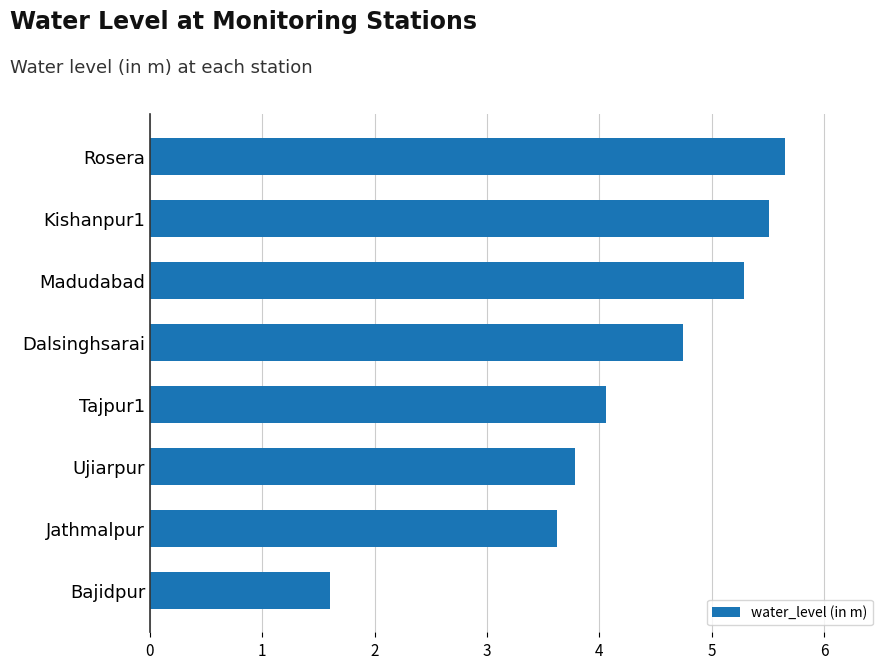

What is the label of the 1st bar from the bottom?

Bajidpur